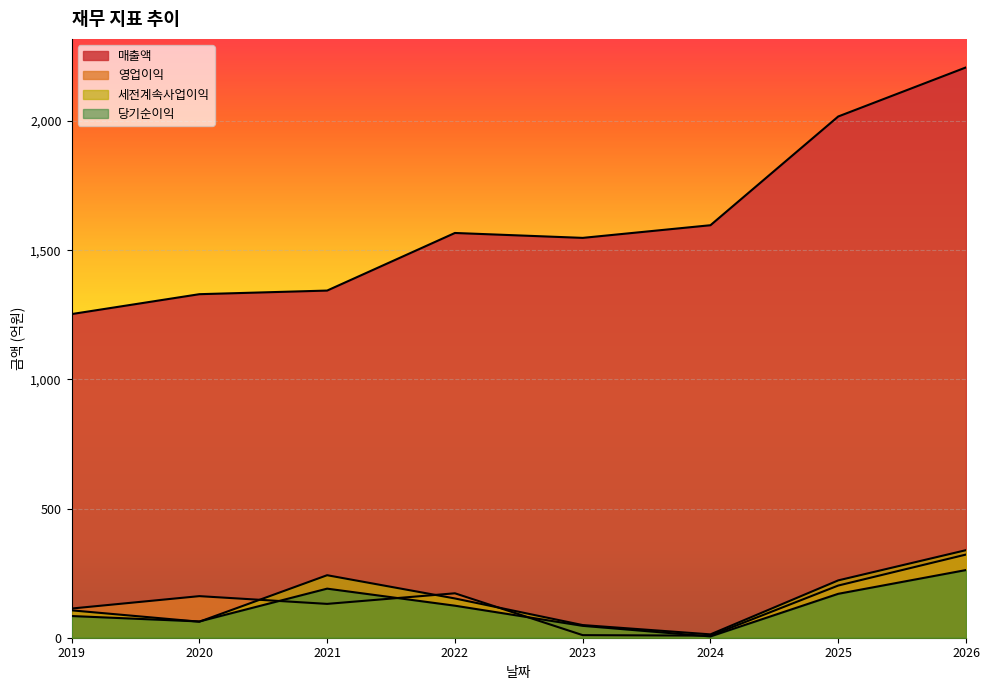

How many data points in 매출액 are above 1567?

3